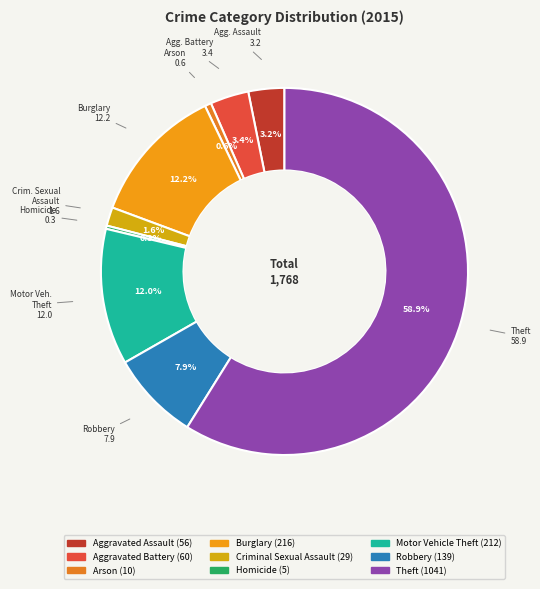

Which has a higher value, Burglary or Criminal Sexual Assault?

Burglary